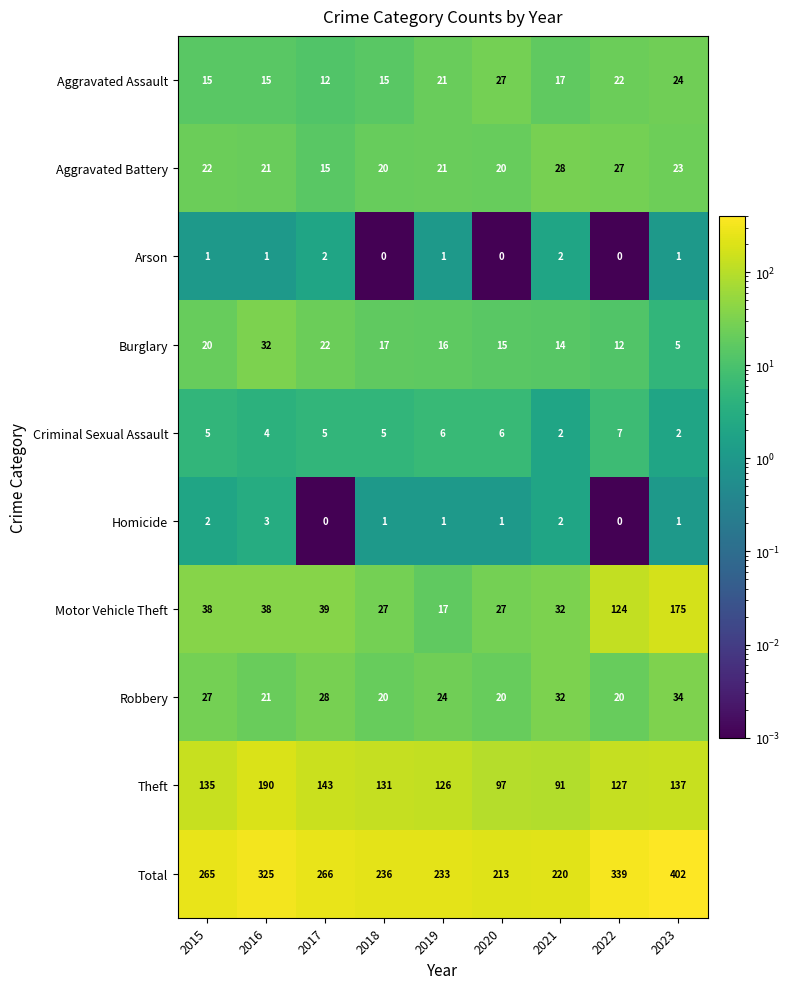

List the series in order of their peak value, highest first.

Total, Theft, Motor Vehicle Theft, Robbery, Burglary, Aggravated Battery, Aggravated Assault, Criminal Sexual Assault, Homicide, Arson